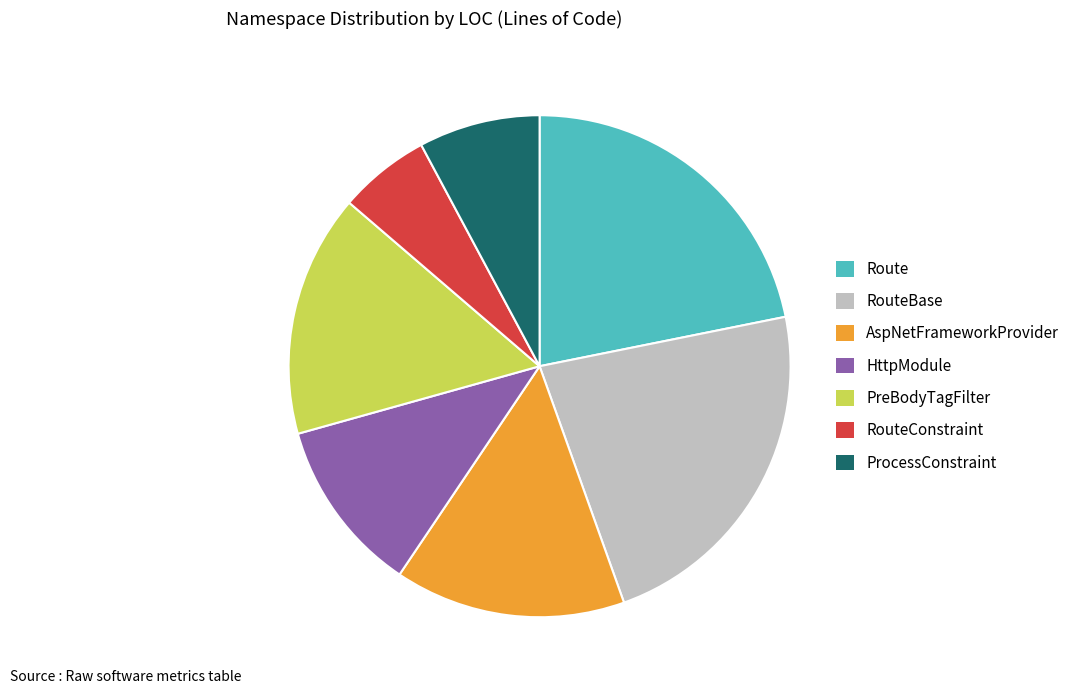

Rank the categories by value from lowest to highest.

RouteConstraint, ProcessConstraint, HttpModule, AspNetFrameworkProvider, PreBodyTagFilter, Route, RouteBase